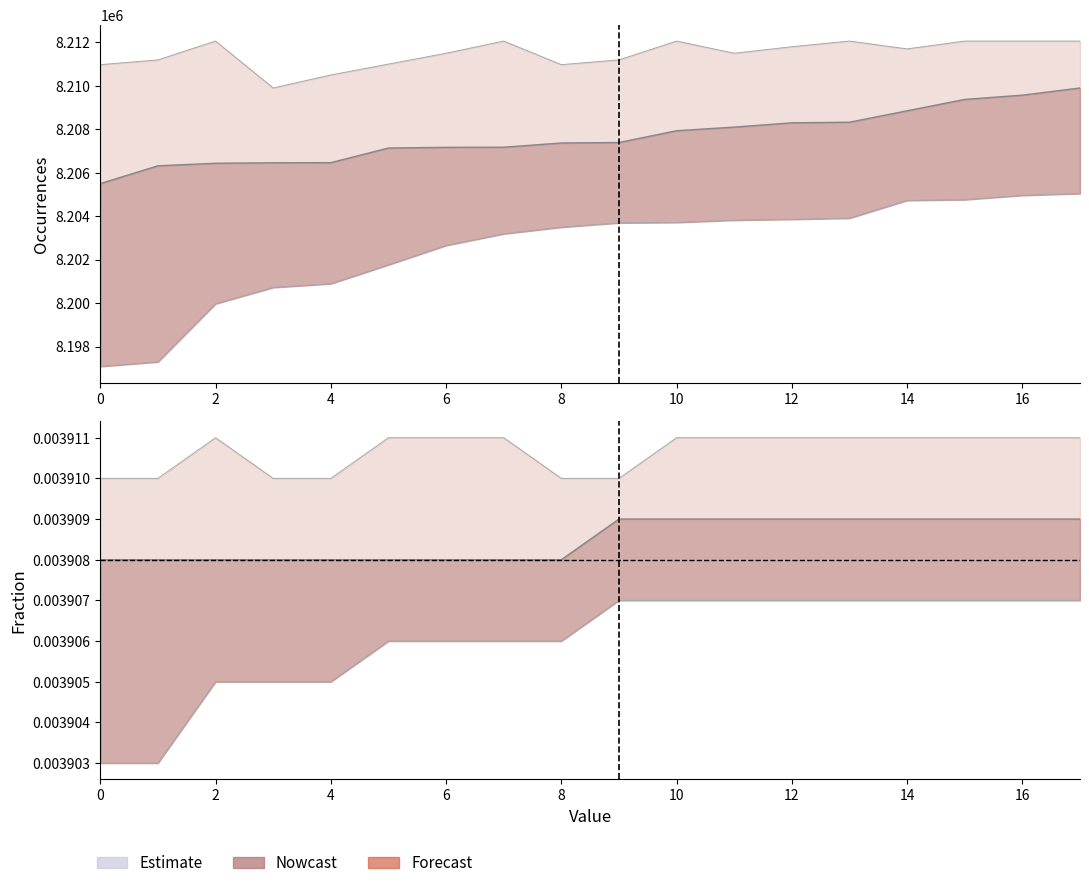

Where does the Occurrences_mid series first go above 8207391?

10